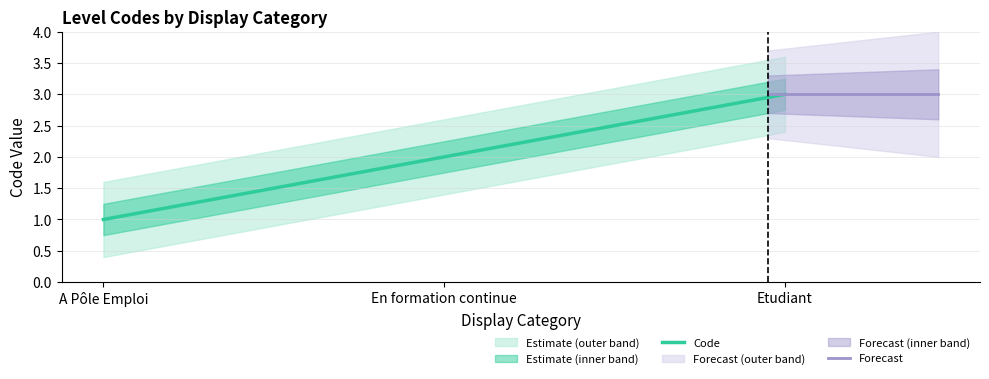

At which label is the value closest to 2?

En formation continue